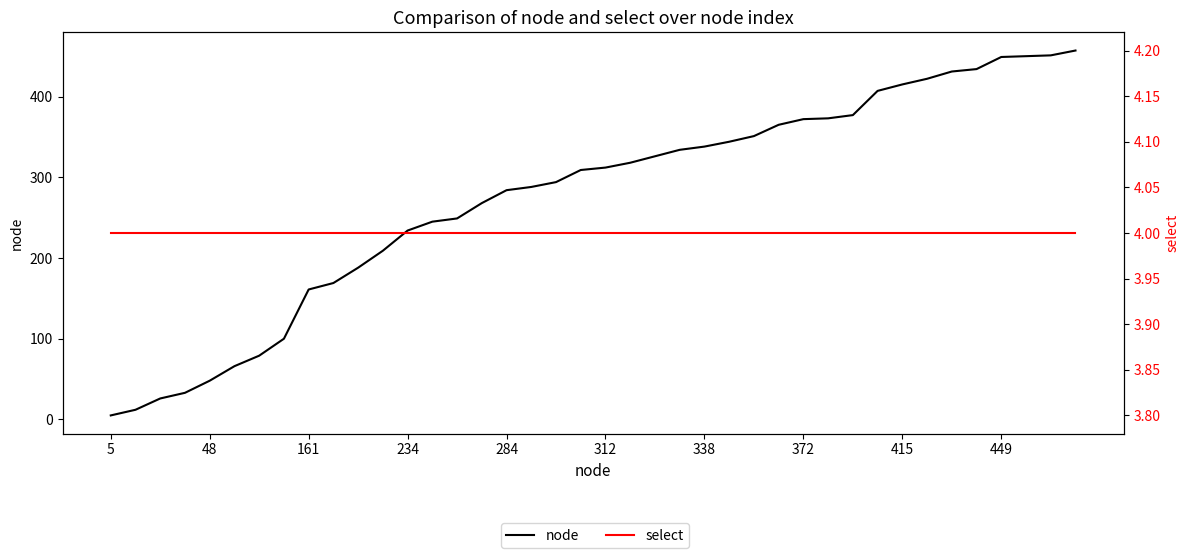

Is the value of select at 19 greater than the value of node at 161?

No